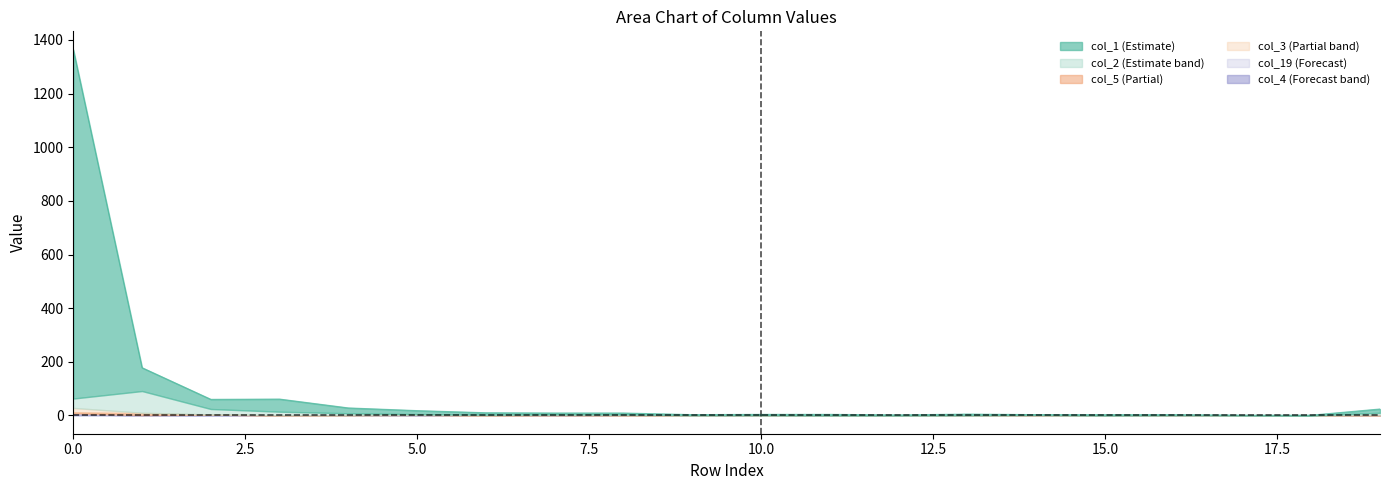

At which category does the chart reach its minimum across all series?

17